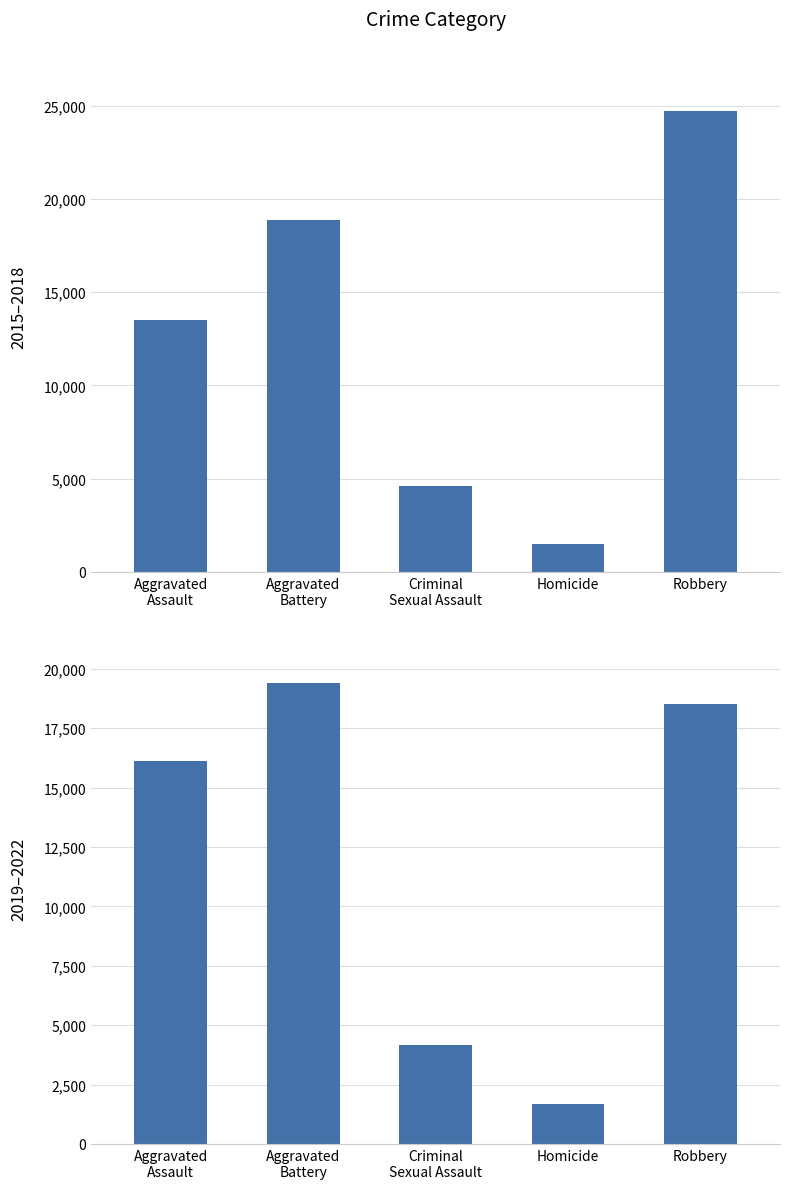

Which series has the widest spread of values?

2015–2018